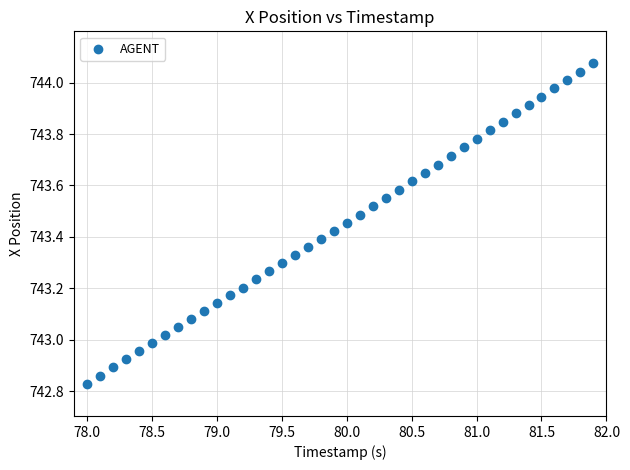

What is the range of X values (max minus min)?

3.9